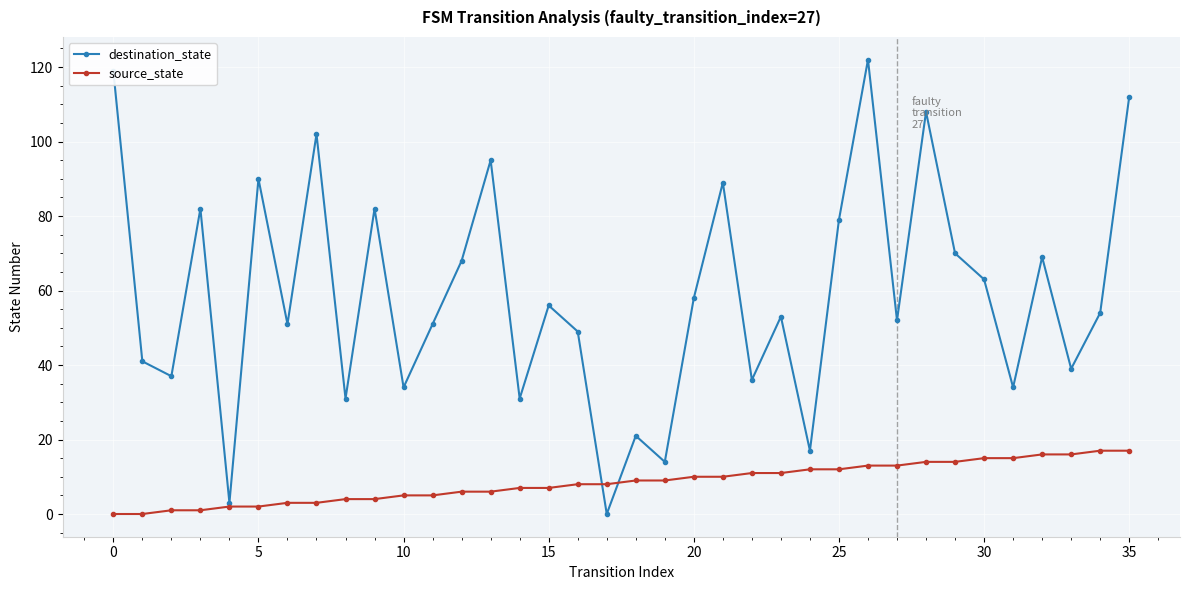

What is the greatest value displayed?

122